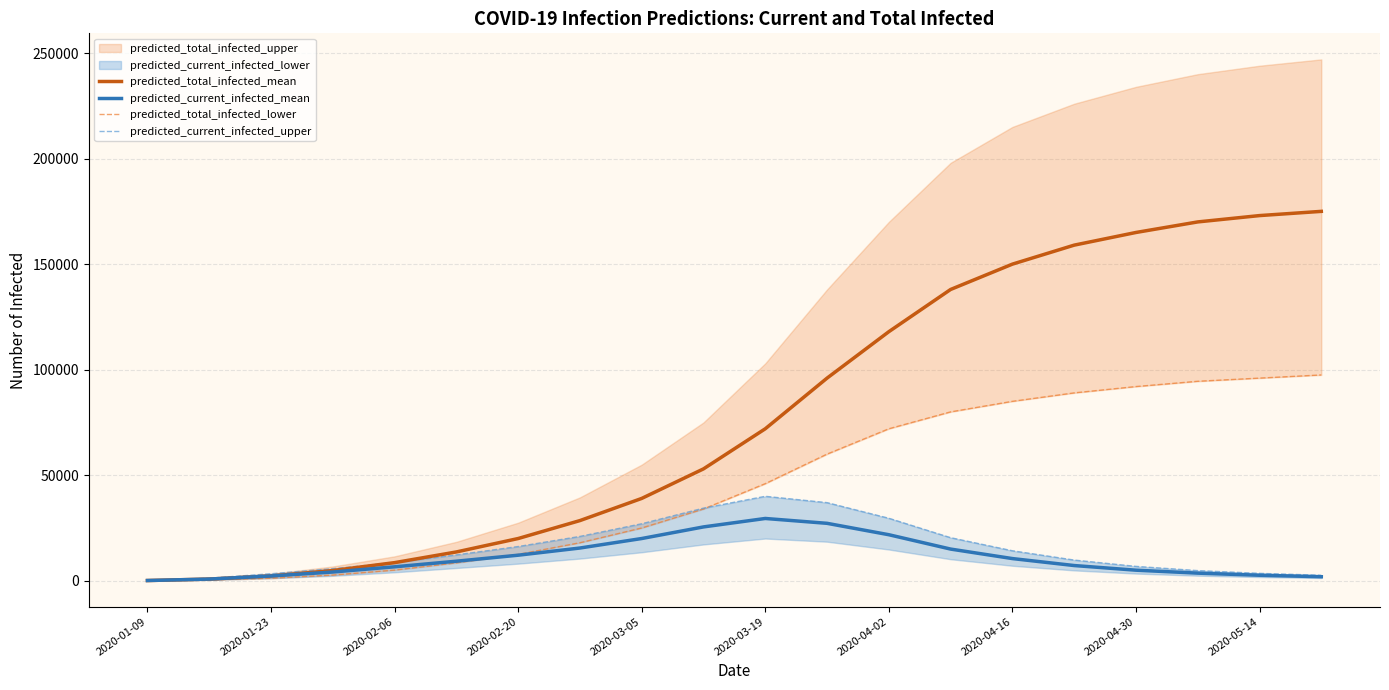

True or false: predicted_current_infected_mean and predicted_current_infected_upper intersect in this chart.

False